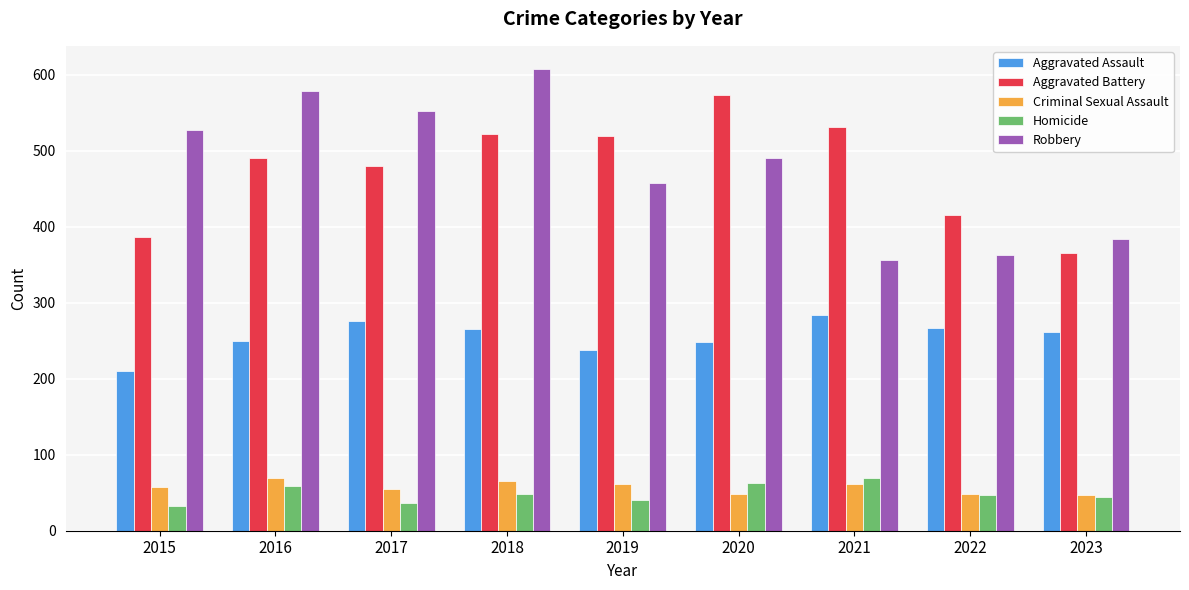

How many values in the Criminal Sexual Assault series are below 58?

4